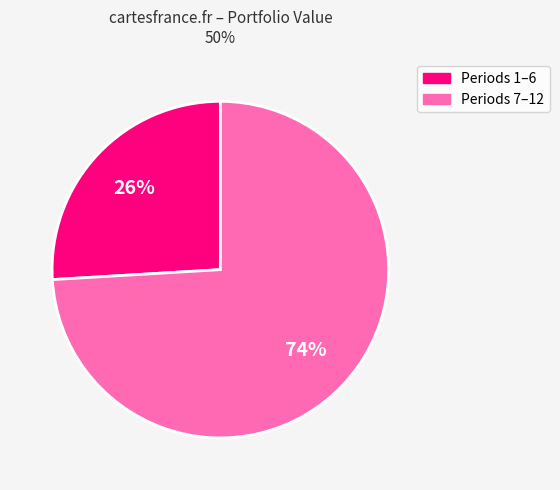

To the nearest percent, what is the difference between the largest and smallest slice percentages?

48%